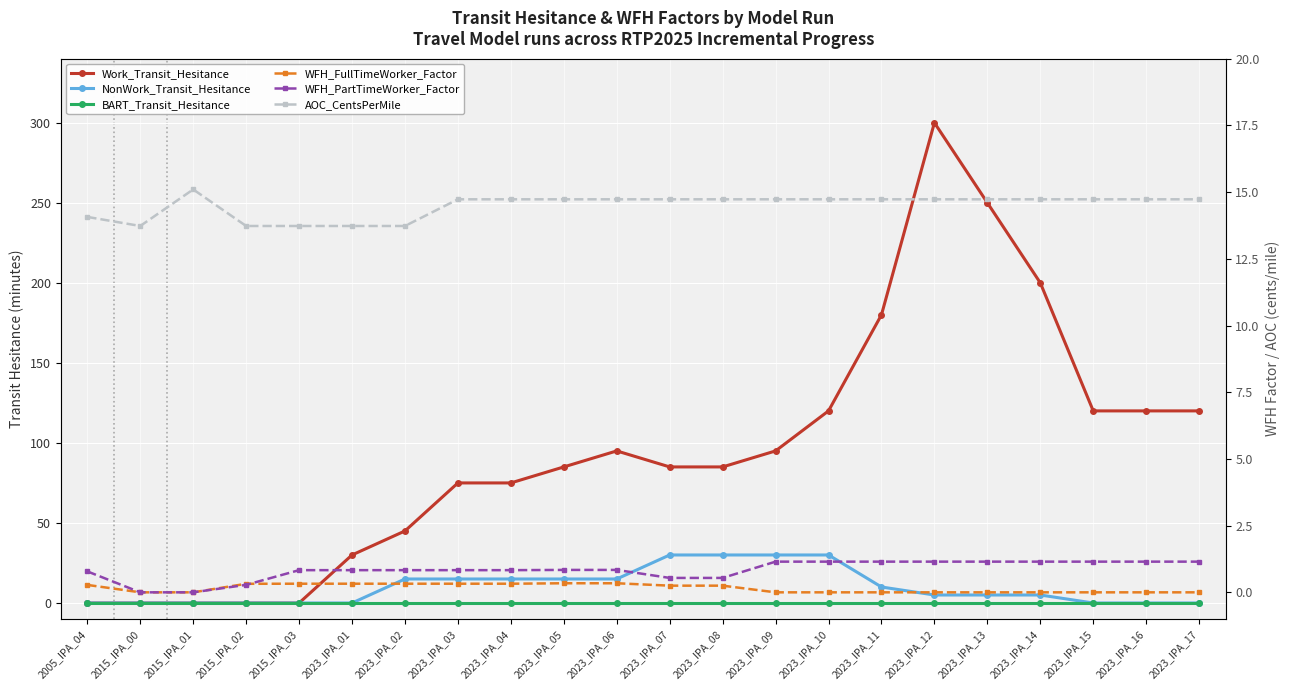

At 2023_IPA_02, list the series in order from largest to smallest.

Work_Transit_Hesitance, NonWork_Transit_Hesitance, AOC_CentsPerMile, WFH_PartTimeWorker_Factor, WFH_FullTimeWorker_Factor, BART_Transit_Hesitance